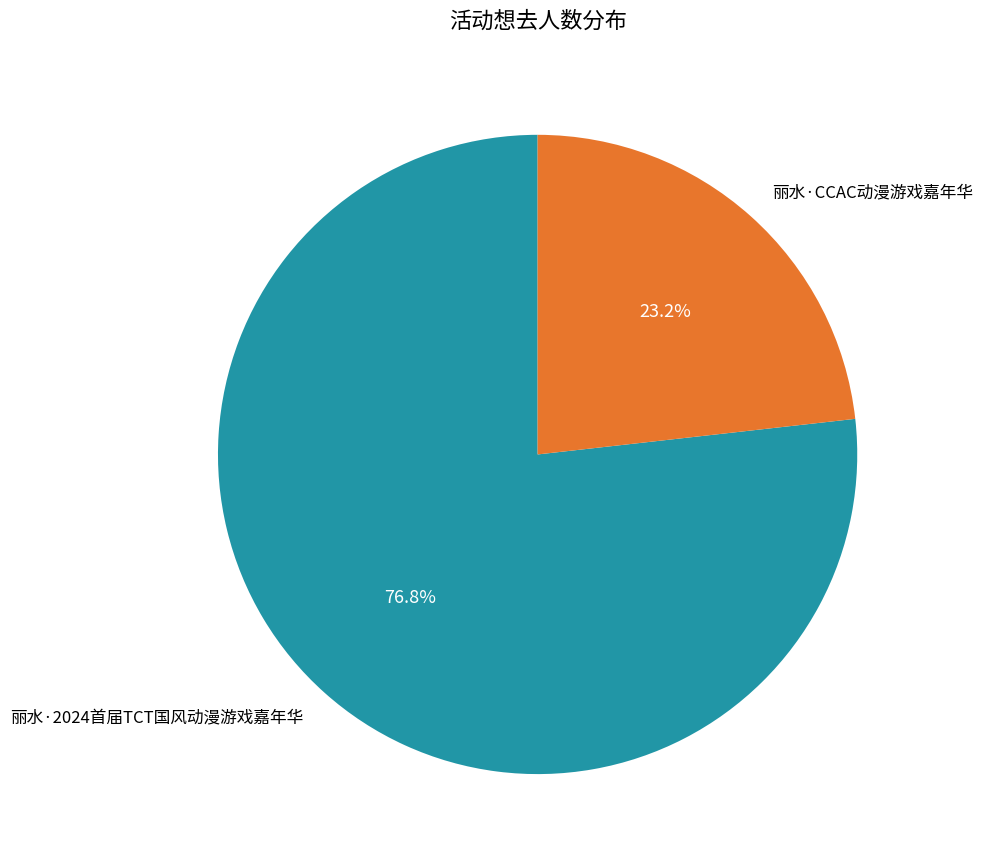

How much of the chart is everything except 丽水·CCAC动漫游戏嘉年华?

76.8%